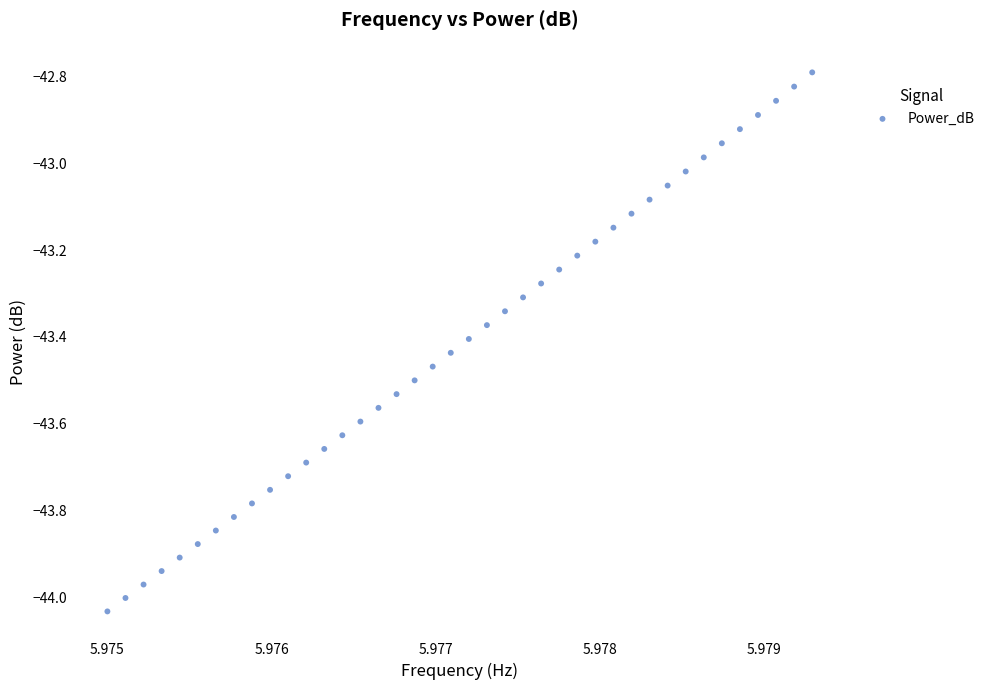

What is the range of Y values (max minus min)?

1.2